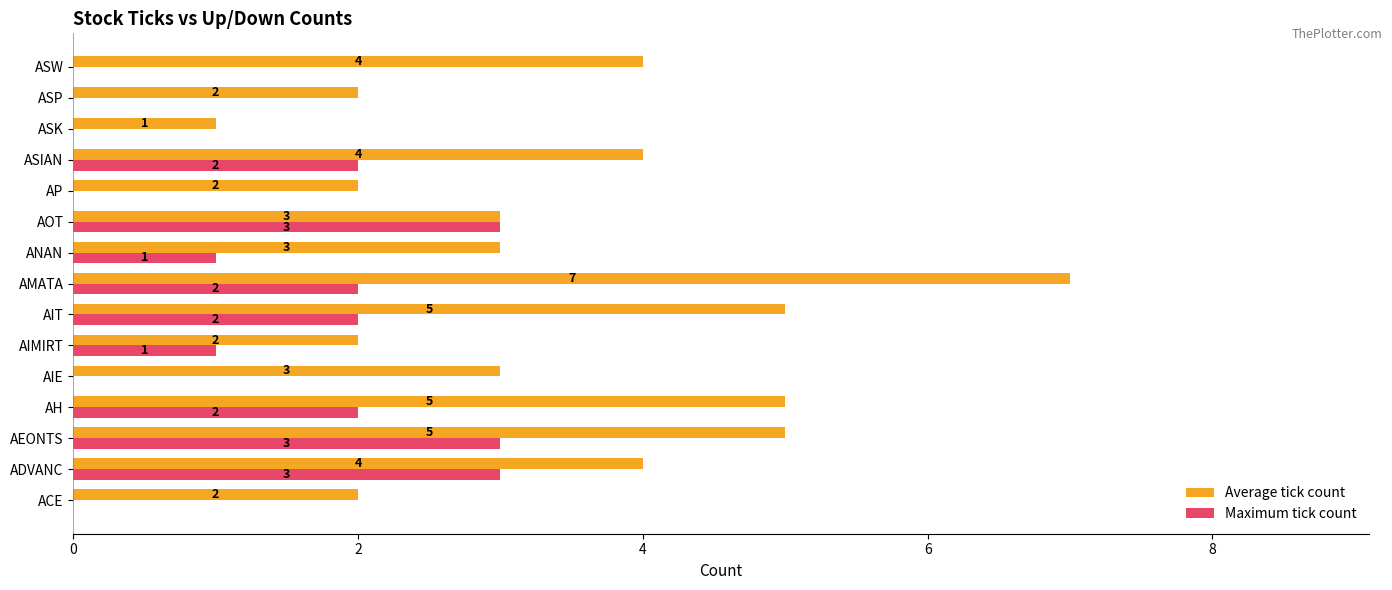

Is it true that Maximum tick count equals 3 at AOT?

True